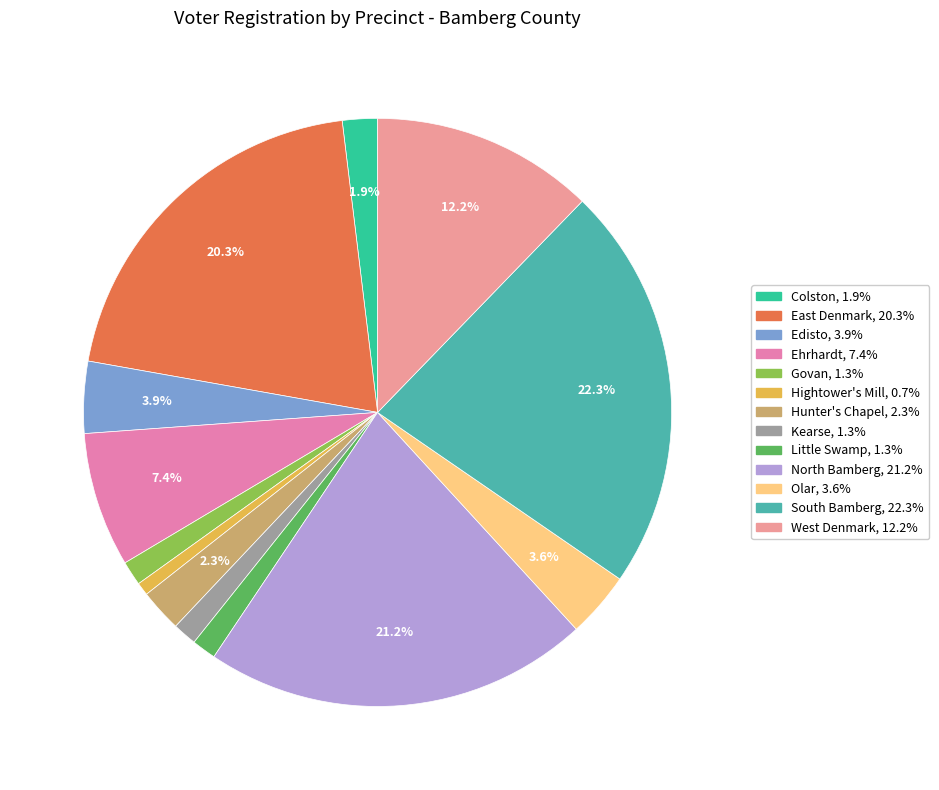

How many segments does this pie chart have?

13